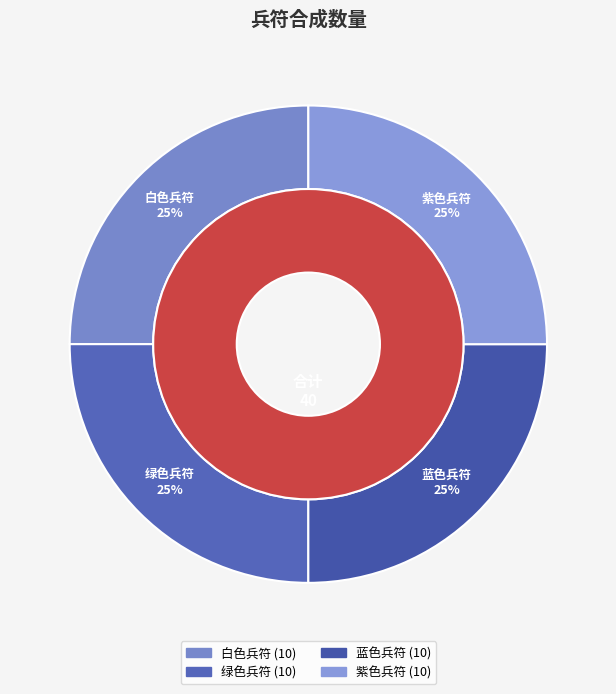

Is there a majority slice in this chart?

No